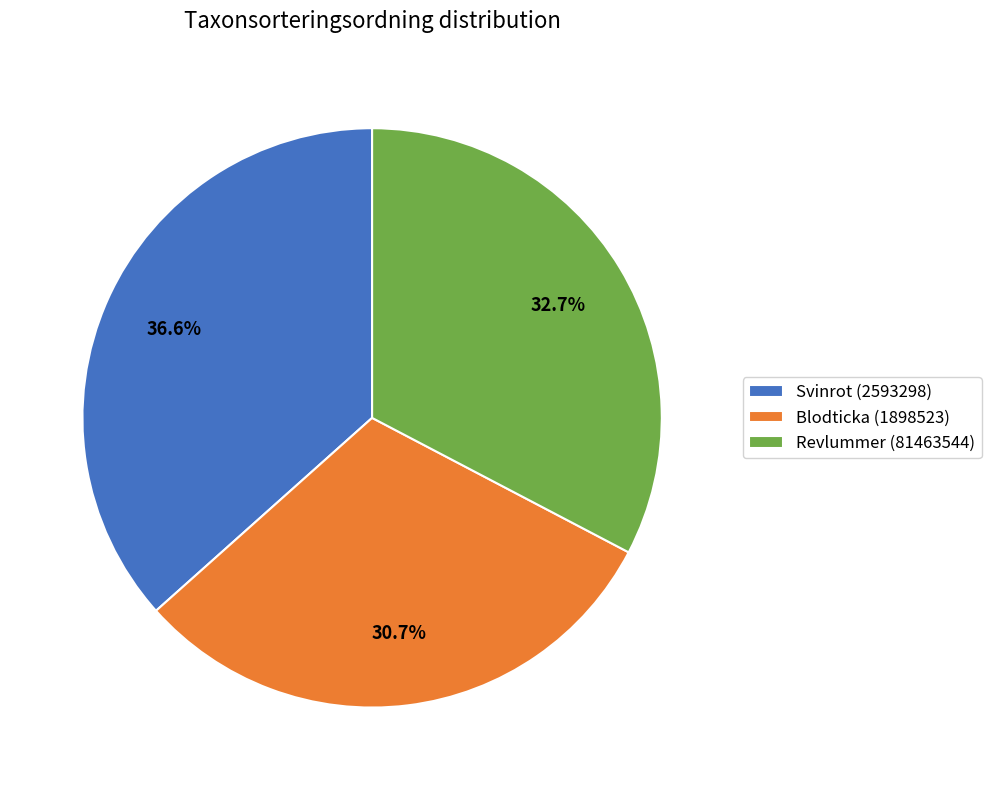

What is the ratio of the value at Revlummer (81463544) to the value at Svinrot (2593298)?

0.9